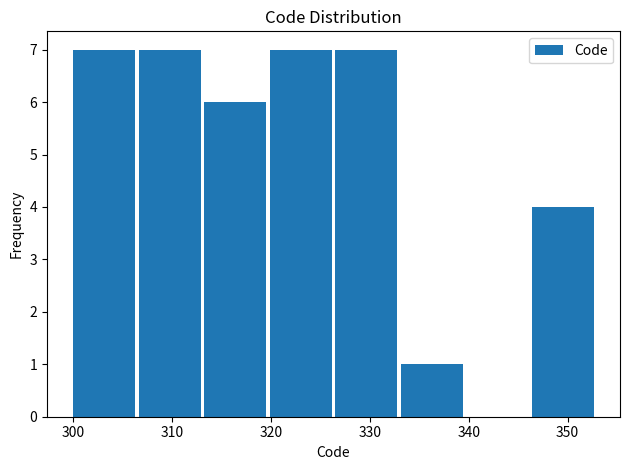

Reading left to right, transcribe this chart: for each bar, give the range it covers on the x-axis and its height. Neither the bar edges nor the heights are printed on the chart, so give them approximately, as read against the axes.

300 to 307: 7
307 to 313: 7
313 to 320: 6
320 to 327: 7
327 to 333: 7
333 to 340: 1
340 to 346: 0
346 to 353: 4